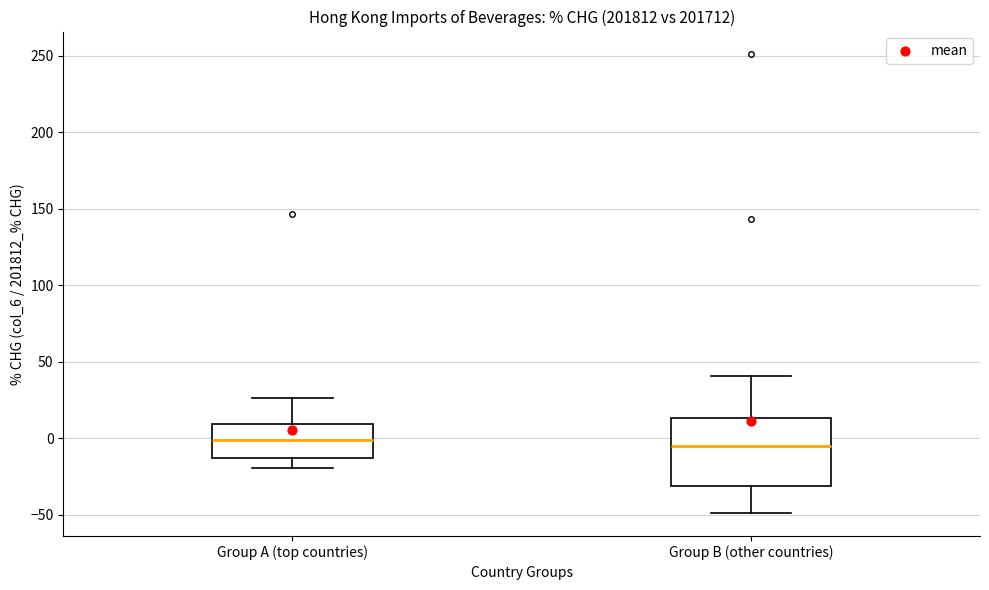

Reading left to right, read every box against the y-axis: the position of its median line, the range the box covers, and the ends of its whiskers. The values are not printed on the chart, so give them approximately, as read against the axis.

Group A (top countries): median 0, box -15 to 10, whiskers -20 to 25
Group B (other countries): median -5, box -30 to 15, whiskers -50 to 40